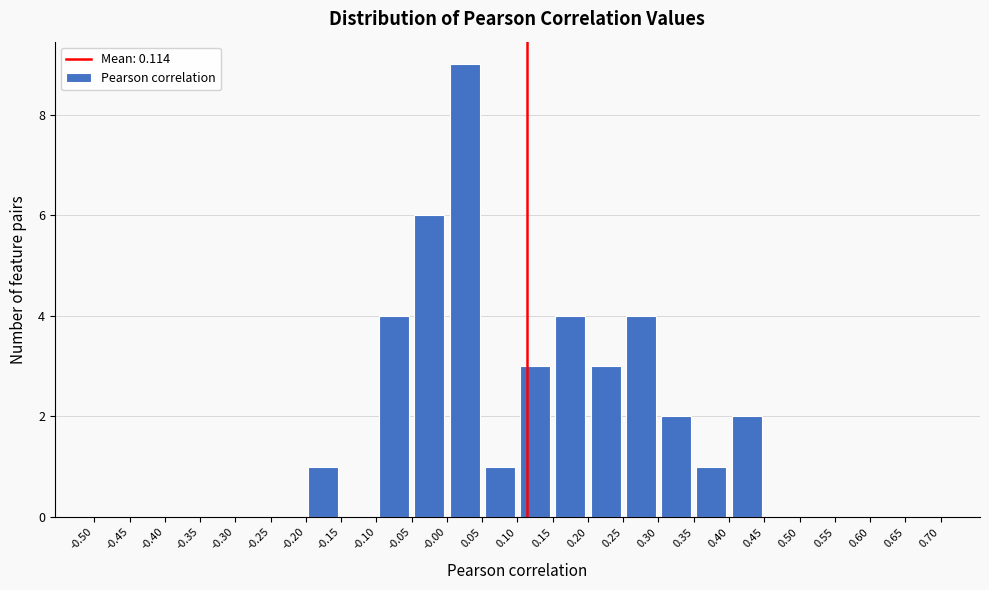

Reading left to right, list every bar in this chart as the range it spans on the x-axis followed by its height. The values are not printed on the chart, so give them approximately, as read against the axis.

-0.50 to -0.45: 0
-0.45 to -0.40: 0
-0.40 to -0.35: 0
-0.35 to -0.30: 0
-0.30 to -0.25: 0
-0.25 to -0.20: 0
-0.20 to -0.15: 1
-0.15 to -0.10: 0
-0.10 to -0.05: 4
-0.05 to -0.00: 6
-0.00 to 0.05: 9
0.05 to 0.10: 1
0.10 to 0.15: 3
0.15 to 0.20: 4
0.20 to 0.25: 3
0.25 to 0.30: 4
0.30 to 0.35: 2
0.35 to 0.40: 1
0.40 to 0.45: 2
0.45 to 0.50: 0
0.50 to 0.55: 0
0.55 to 0.60: 0
0.60 to 0.65: 0
0.65 to 0.70: 0